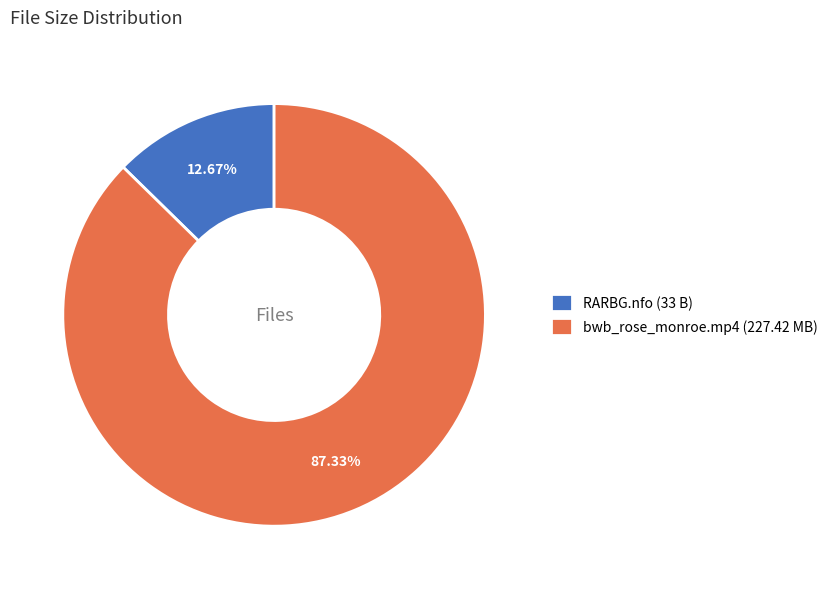

Which category has the biggest portion of the pie?

bwb_rose_monroe.mp4 (227.42 MB)